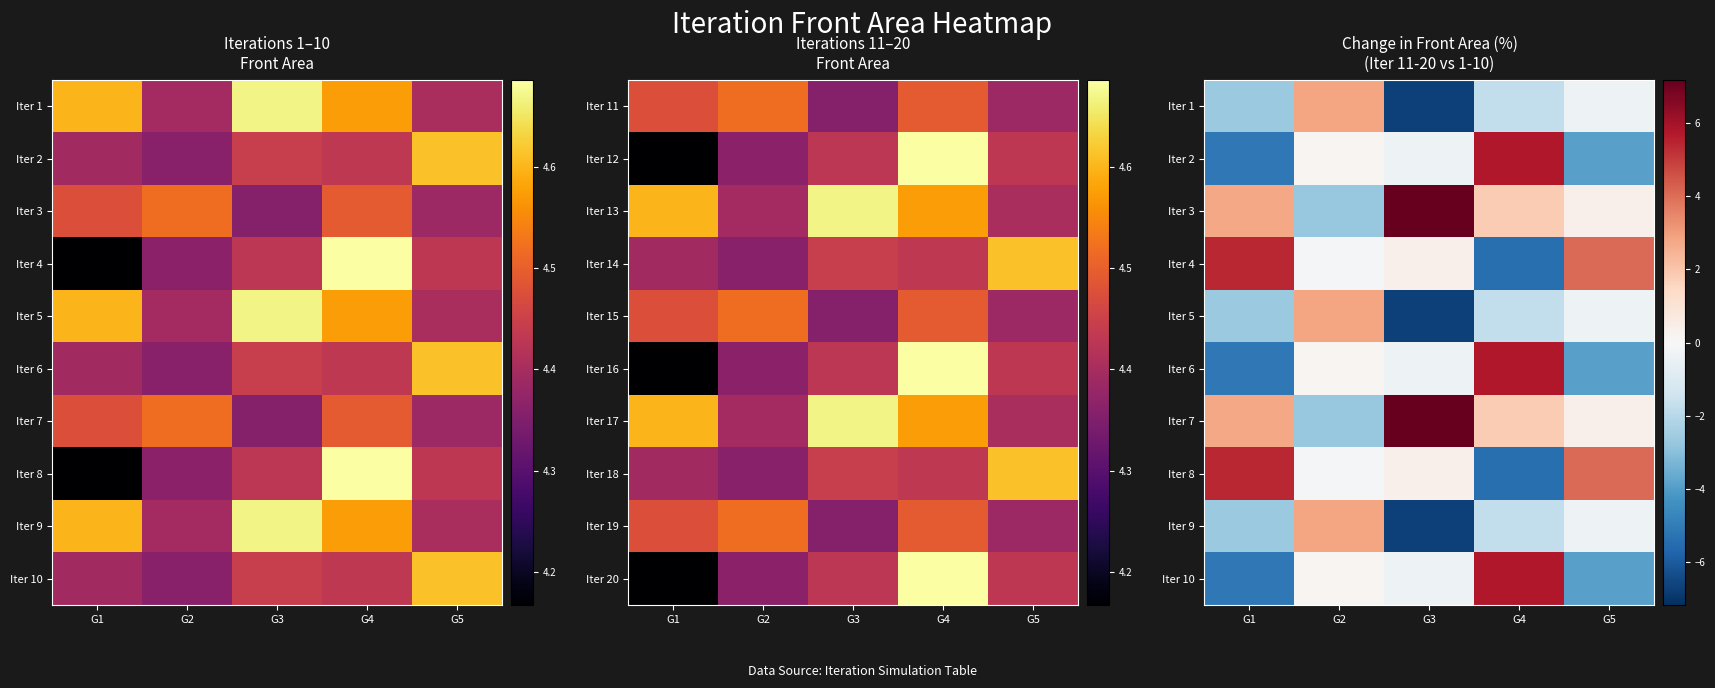

At which category does the chart reach its peak across all series?

G3